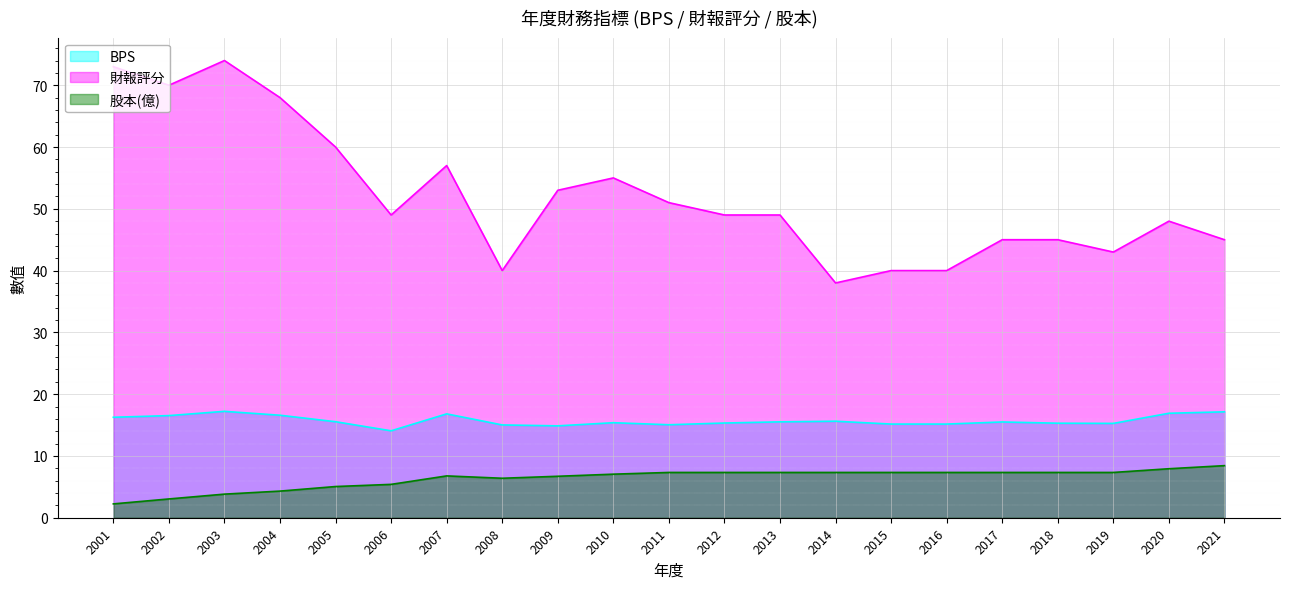

What is the average value of the BPS series?

15.7